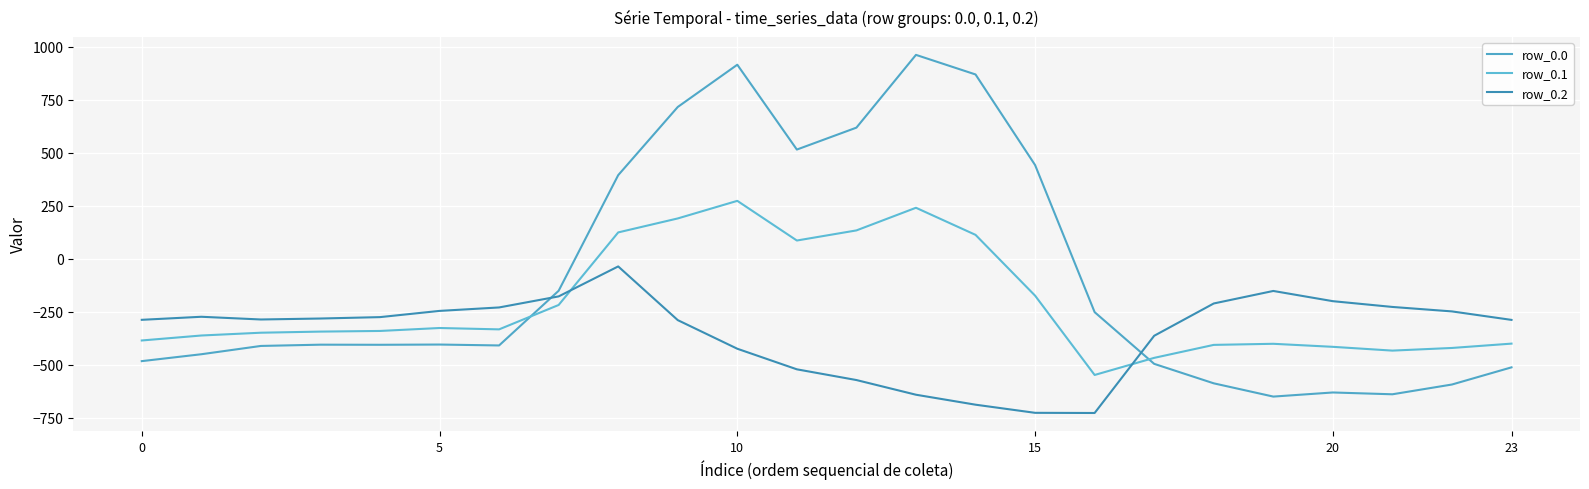

Does the chart have visible grid lines?

Yes